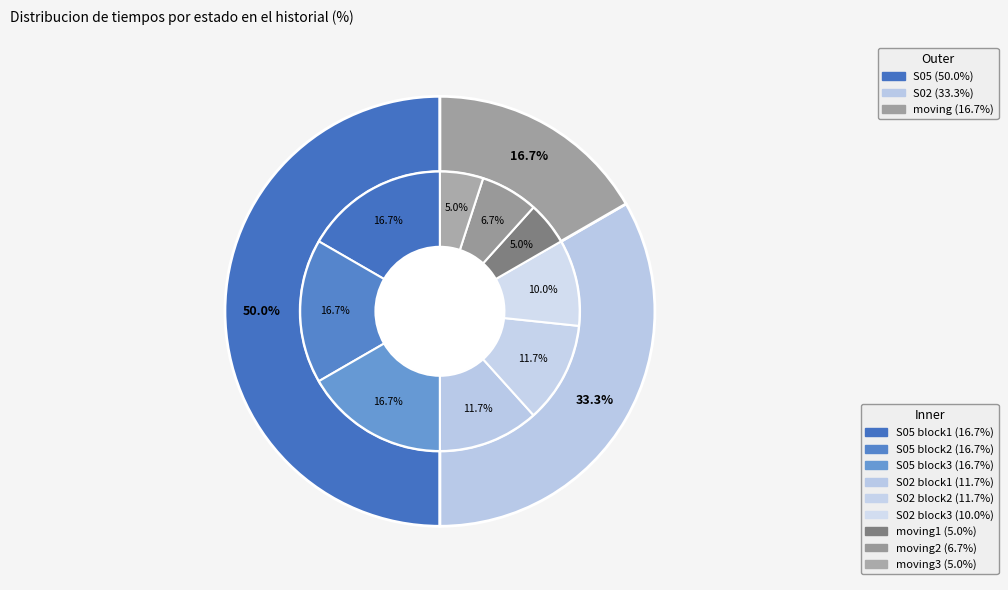

How many slices are in this pie chart?

3